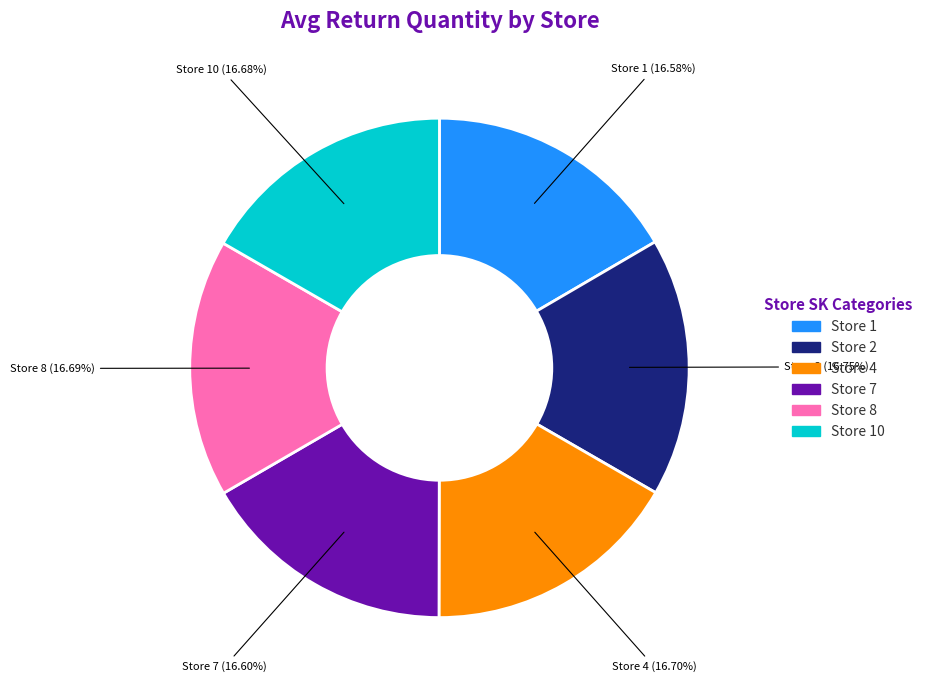

Is there a majority slice in this chart?

No